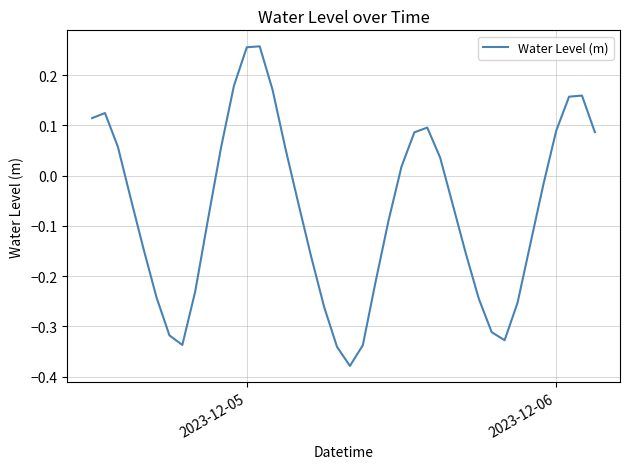

What is the difference between the maximum and minimum values?

0.6